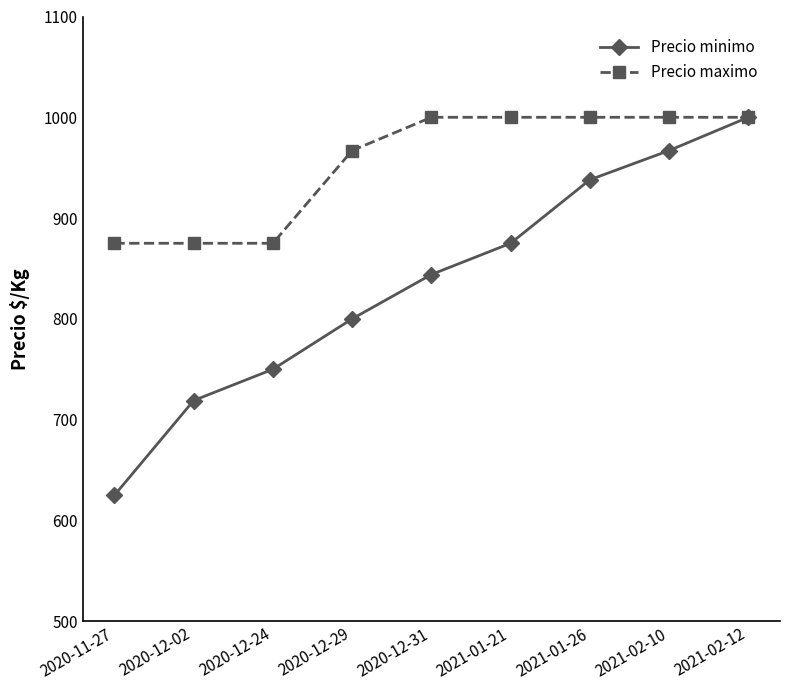

The value of Precio maximo at 2020-12-31 is 1000. True or false?

True